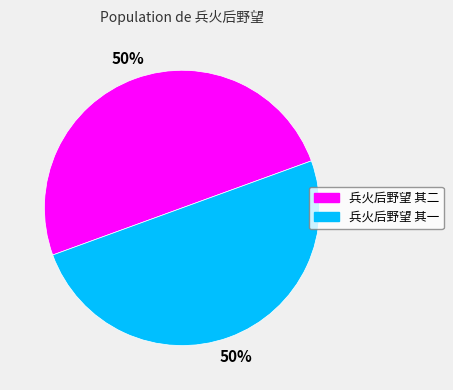

Count the number of slices in the pie.

2